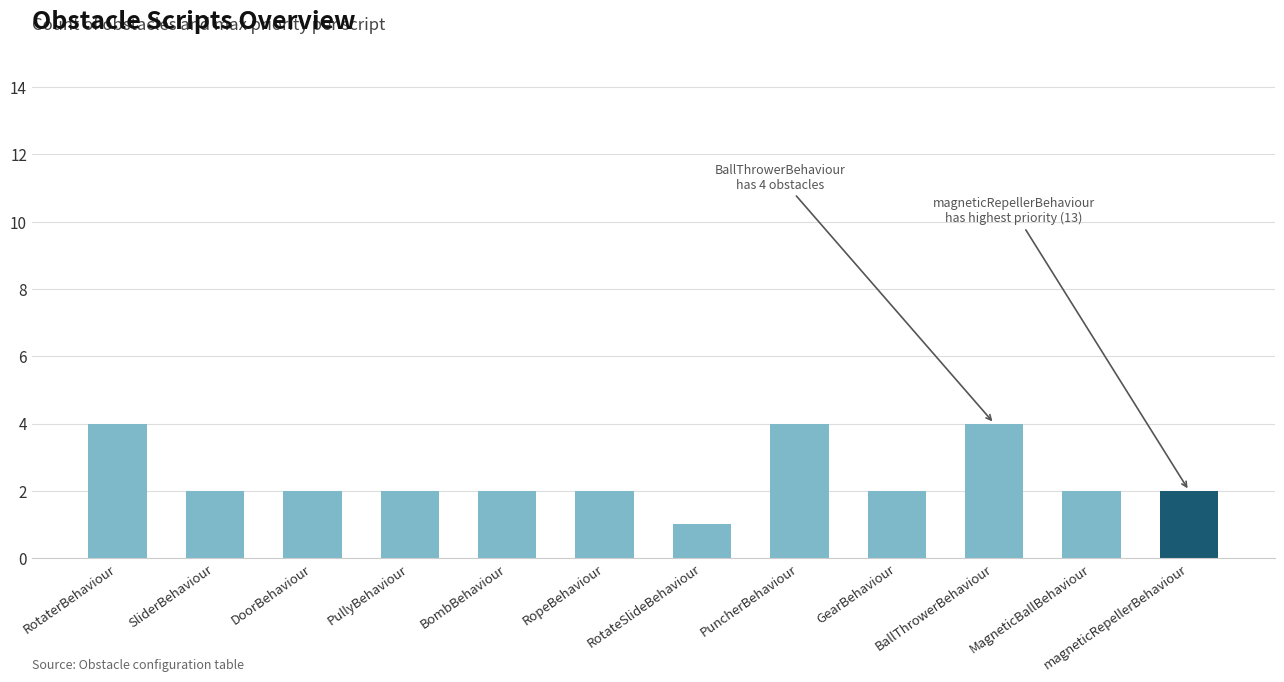

The chart shows a value of 2 at BombBehaviour. True or false?

True